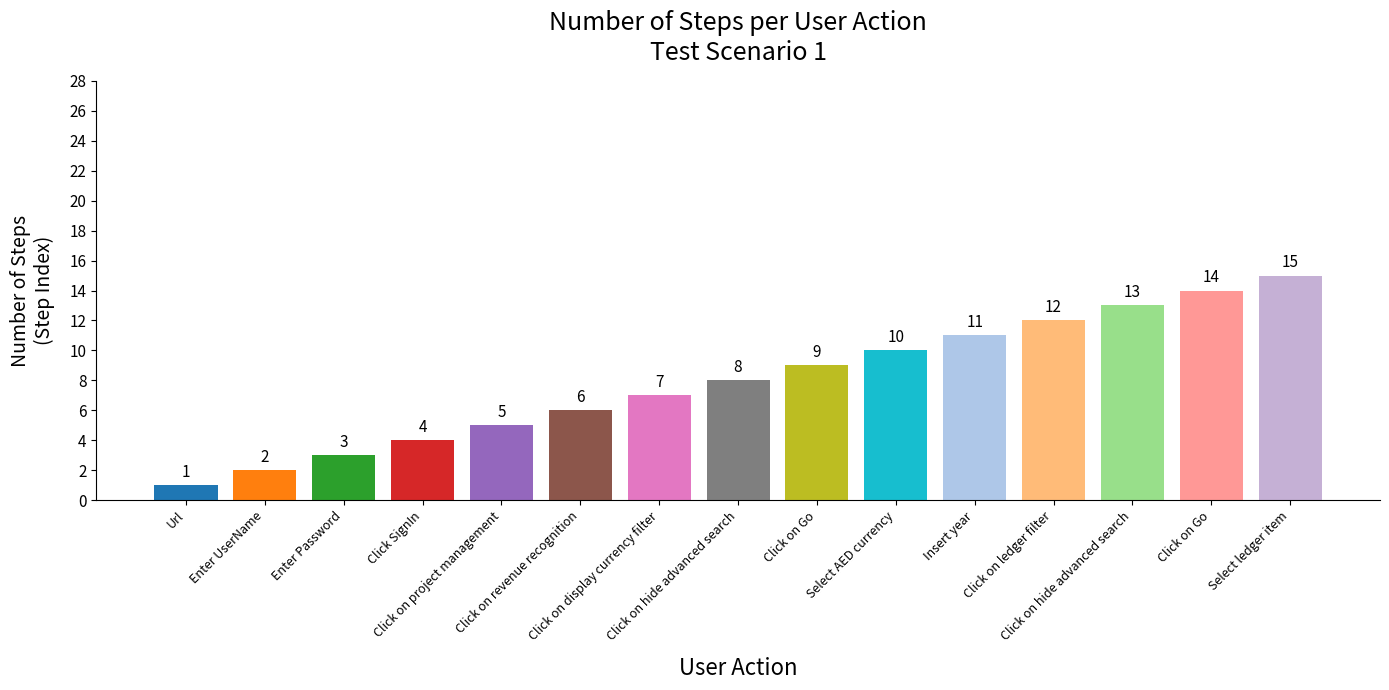

How many bars are there in total?

15